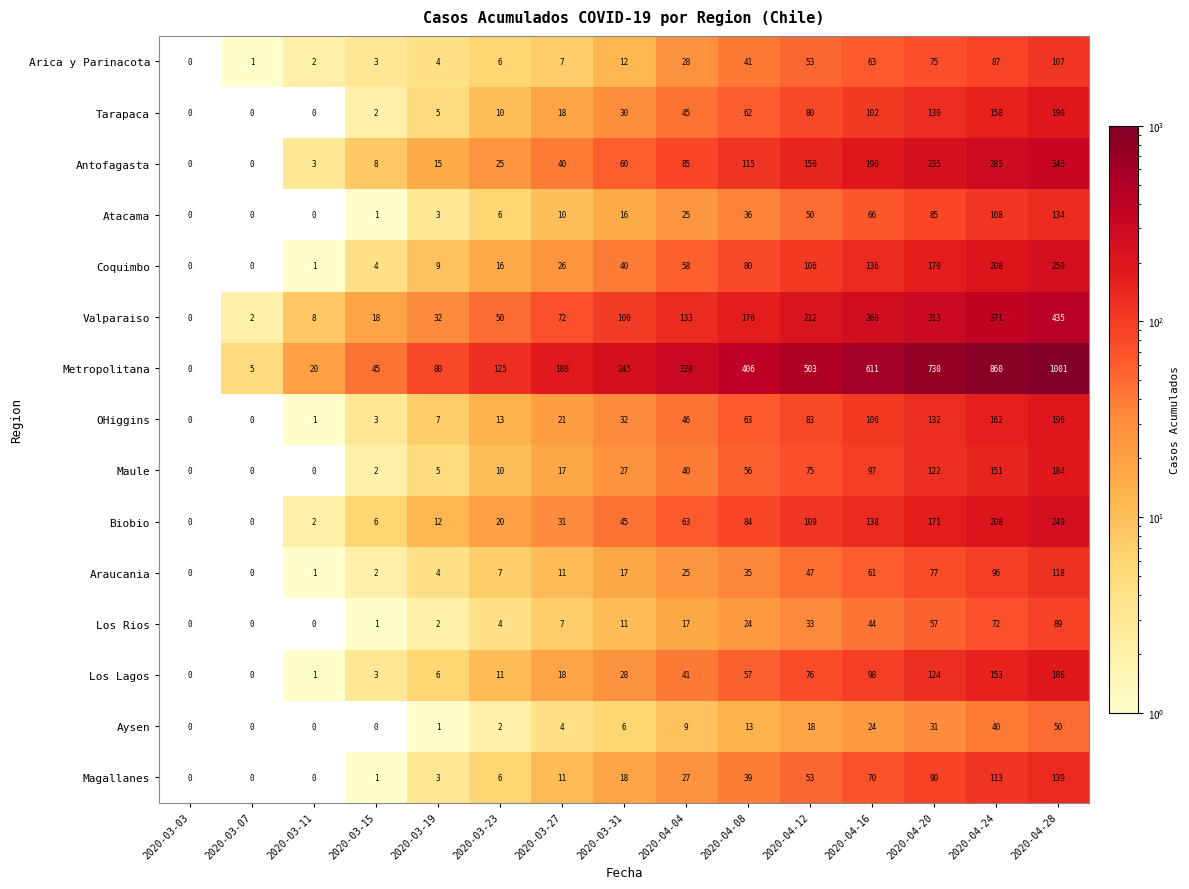

At which category does the chart reach its minimum across all series?

2020-03-03